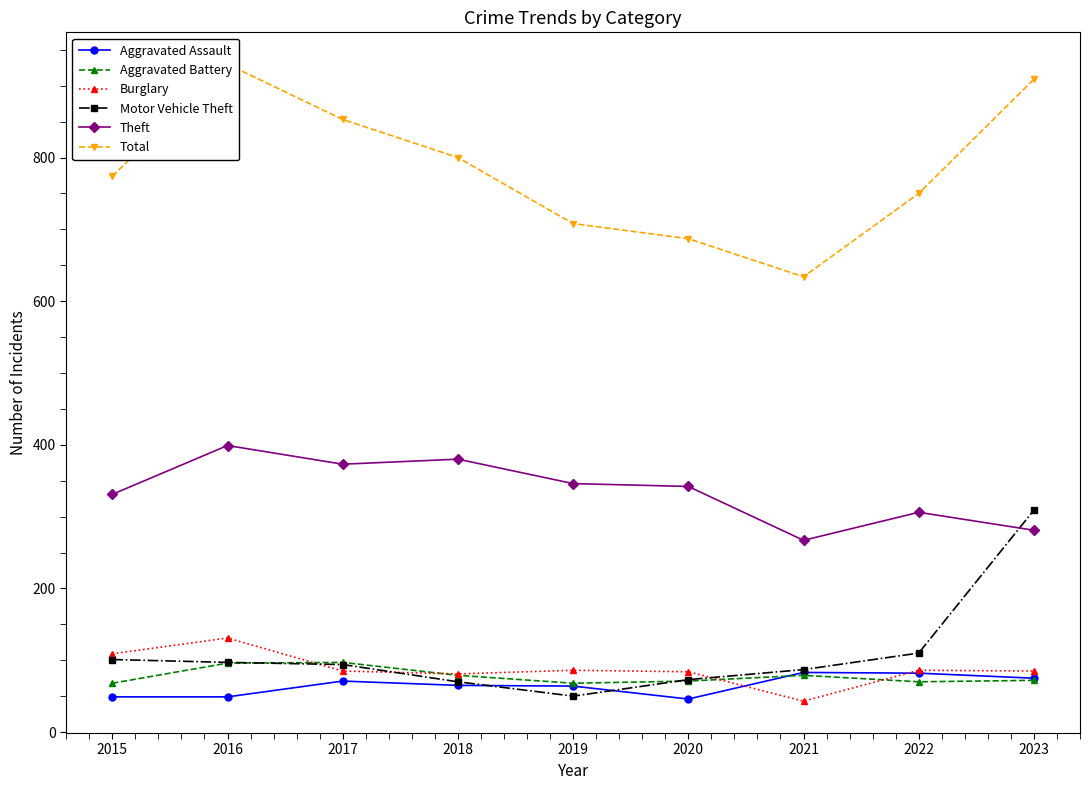

Where do Burglary and Motor Vehicle Theft first cross each other?

2016 and 2017